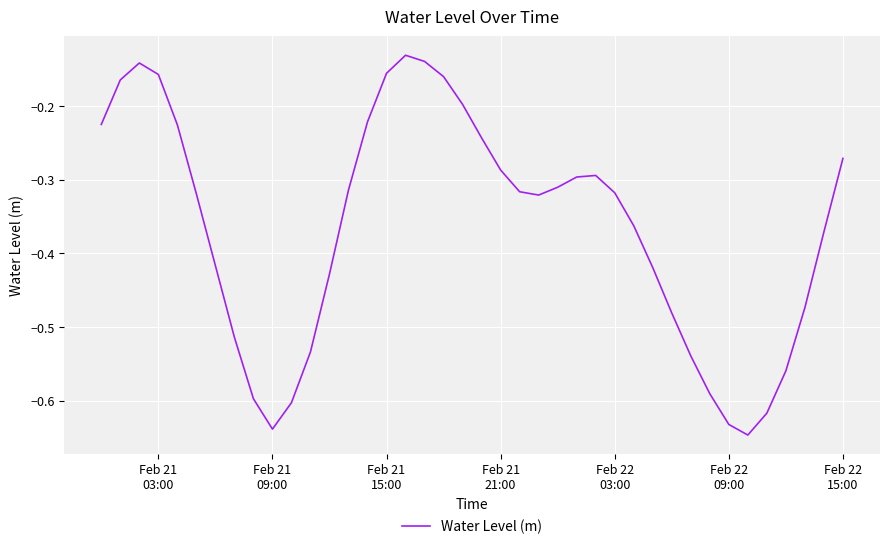

How many lines are shown in the chart?

1